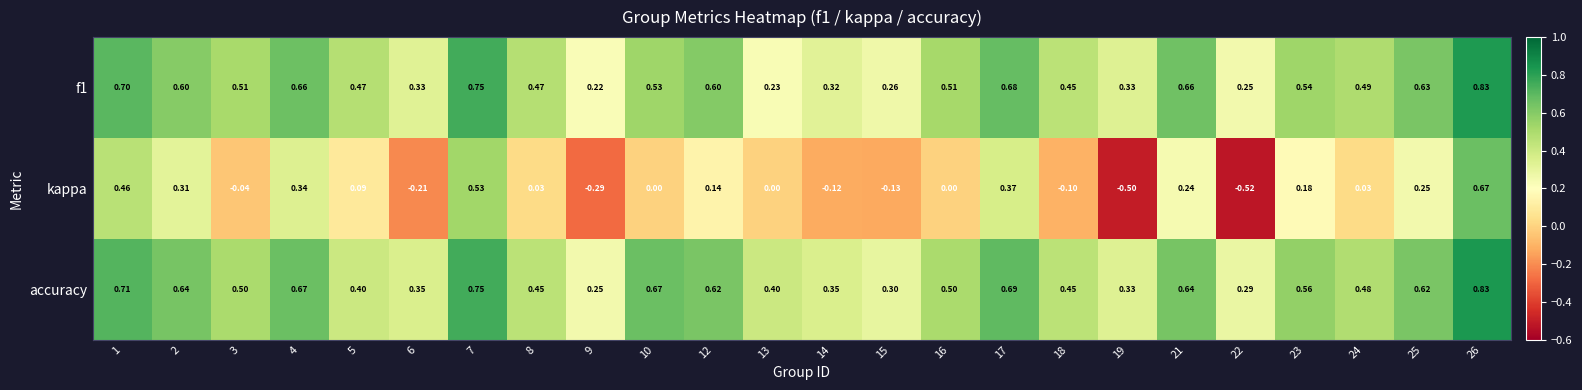

Is the value of accuracy at 21 greater than the value of f1 at 18?

Yes